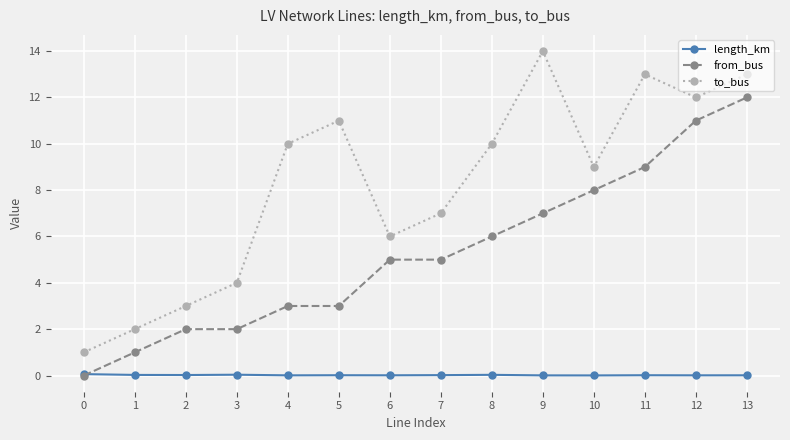

Which series has the largest total across all categories?

to_bus